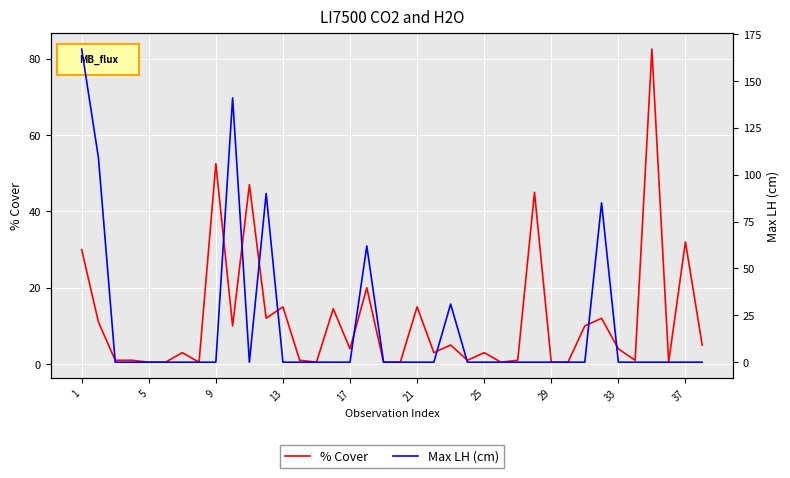

What is the difference between the second highest and second lowest values in the Max LH (cm) series?

141.0